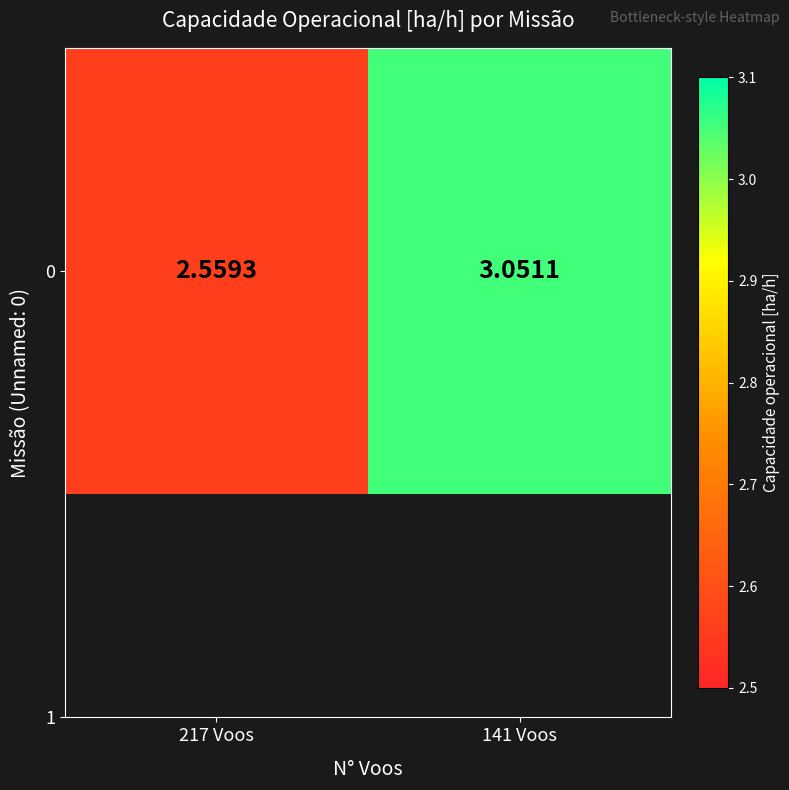

Where is the data nearest to the value 2?

217 Voos